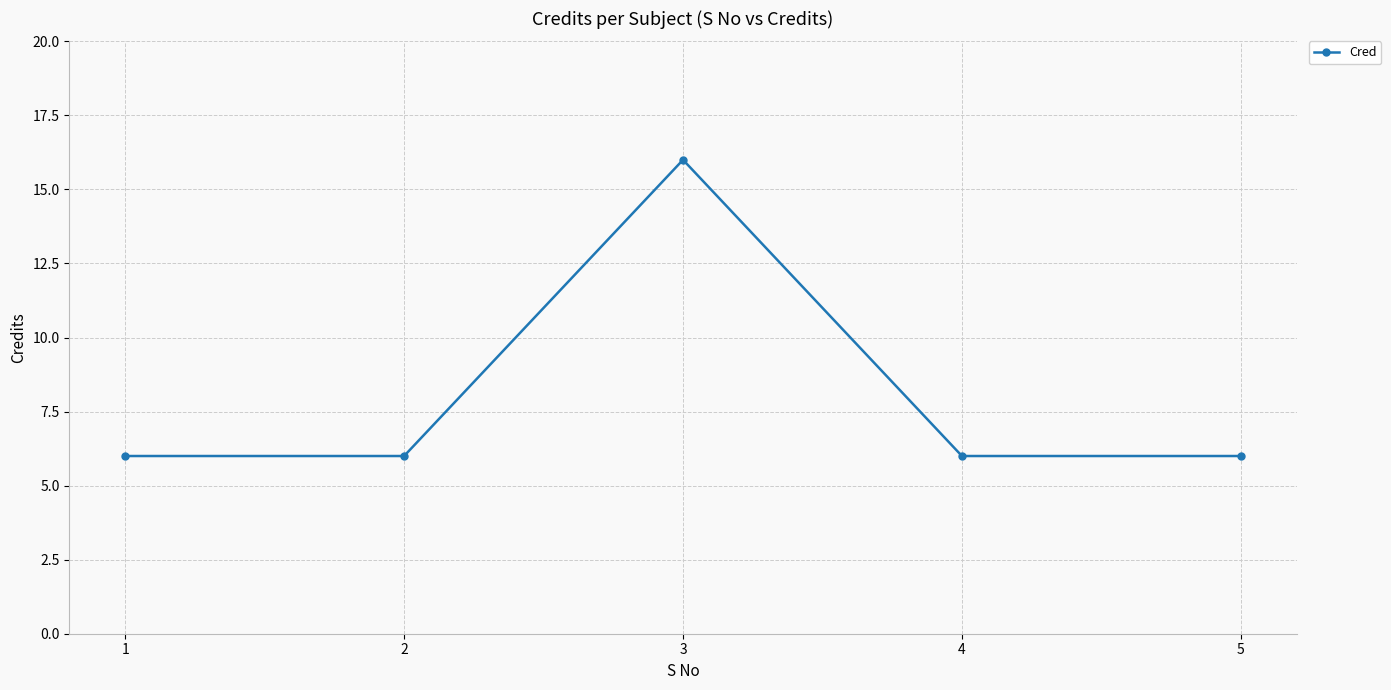

Does the chart have visible grid lines?

Yes